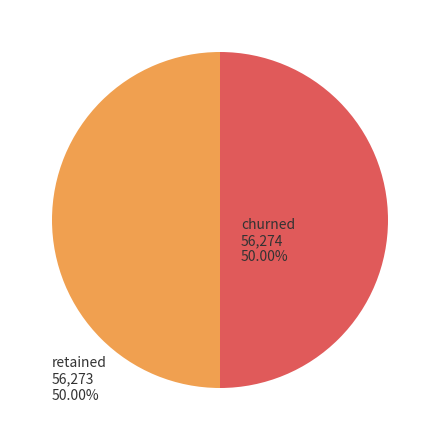

What is the ratio of the value at churned to the value at retained?

1.0